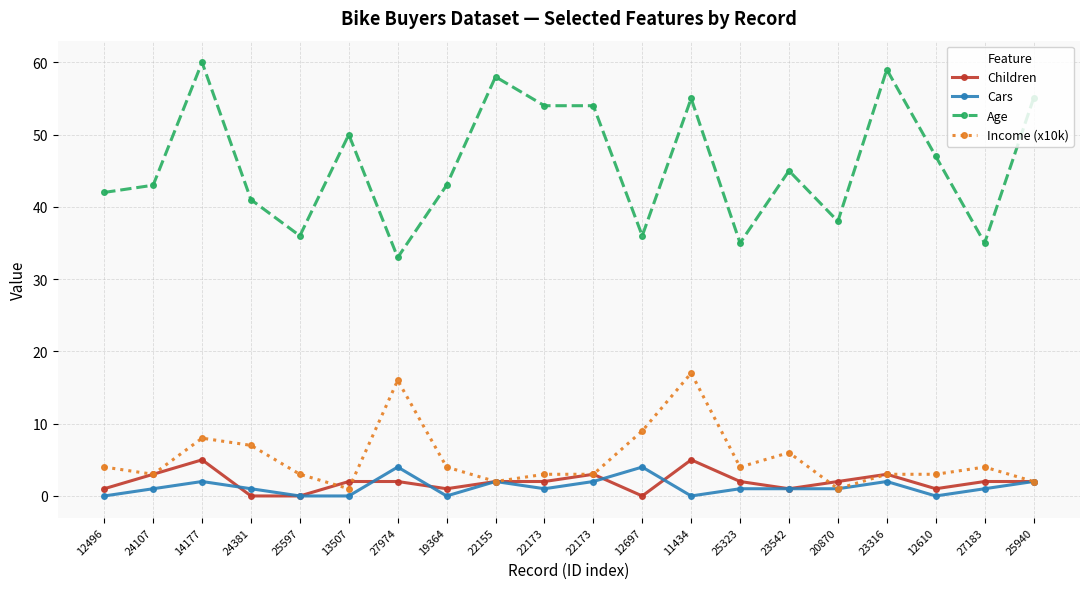

Which series has the largest range (max minus min)?

Age